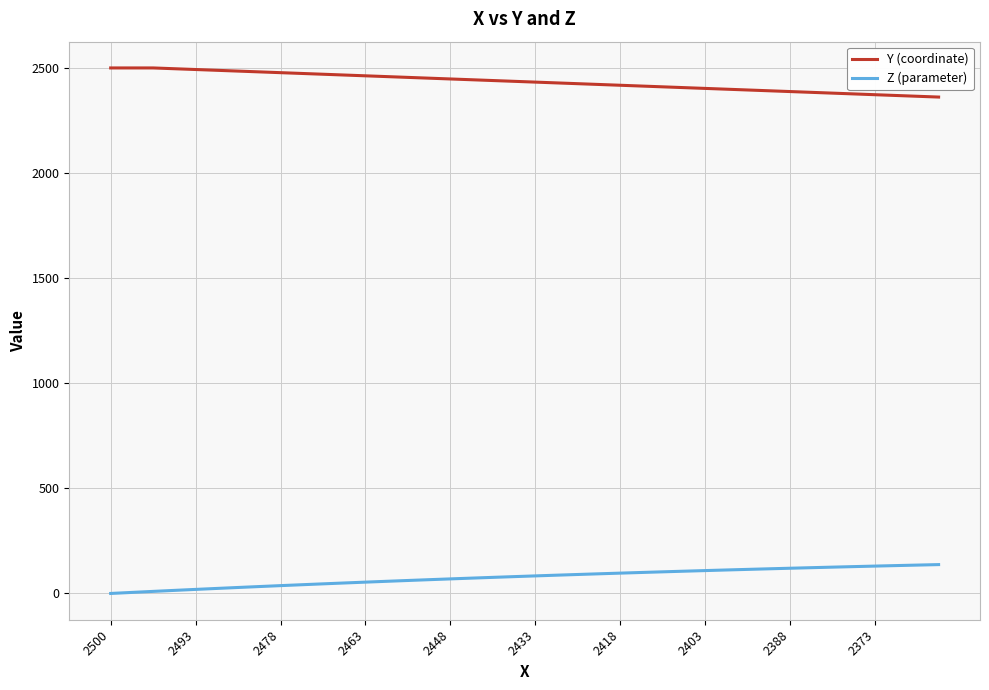

What is the sum of all Z (parameter) values?

3088.0